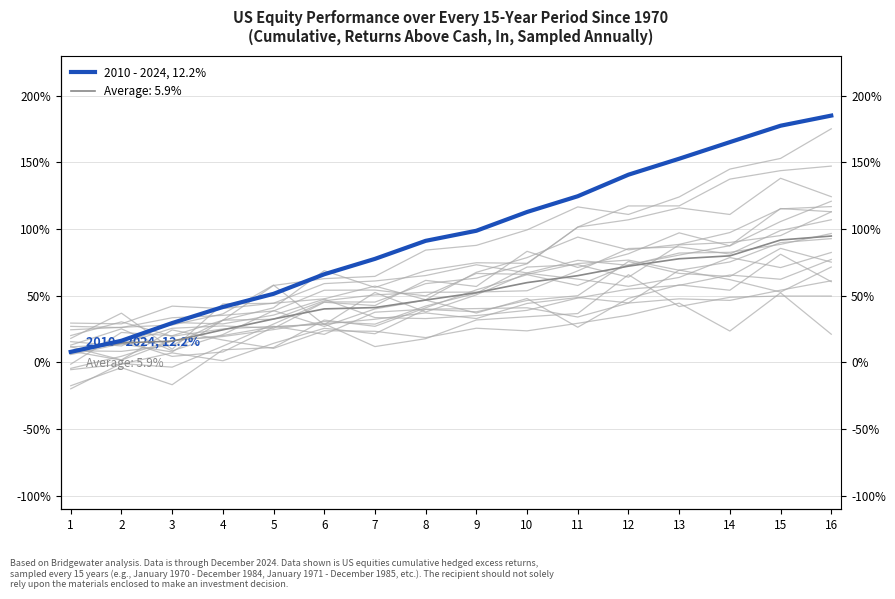

Is it true that Average line equals 14.7 at 2?

True